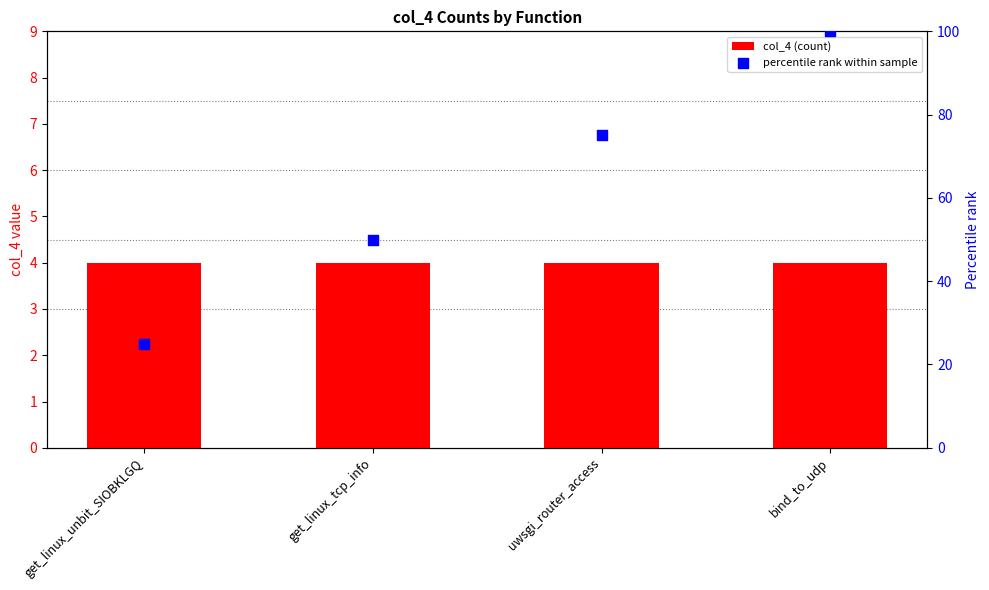

Which series has the largest total across all categories?

percentile rank within sample